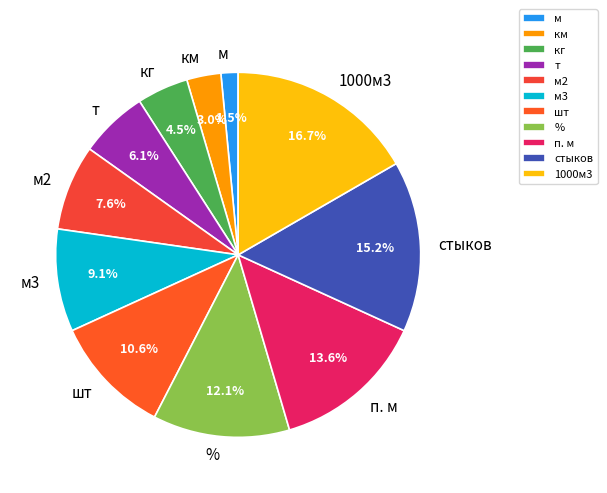

To the nearest percent, what is the difference between the largest and smallest slice percentages?

15%